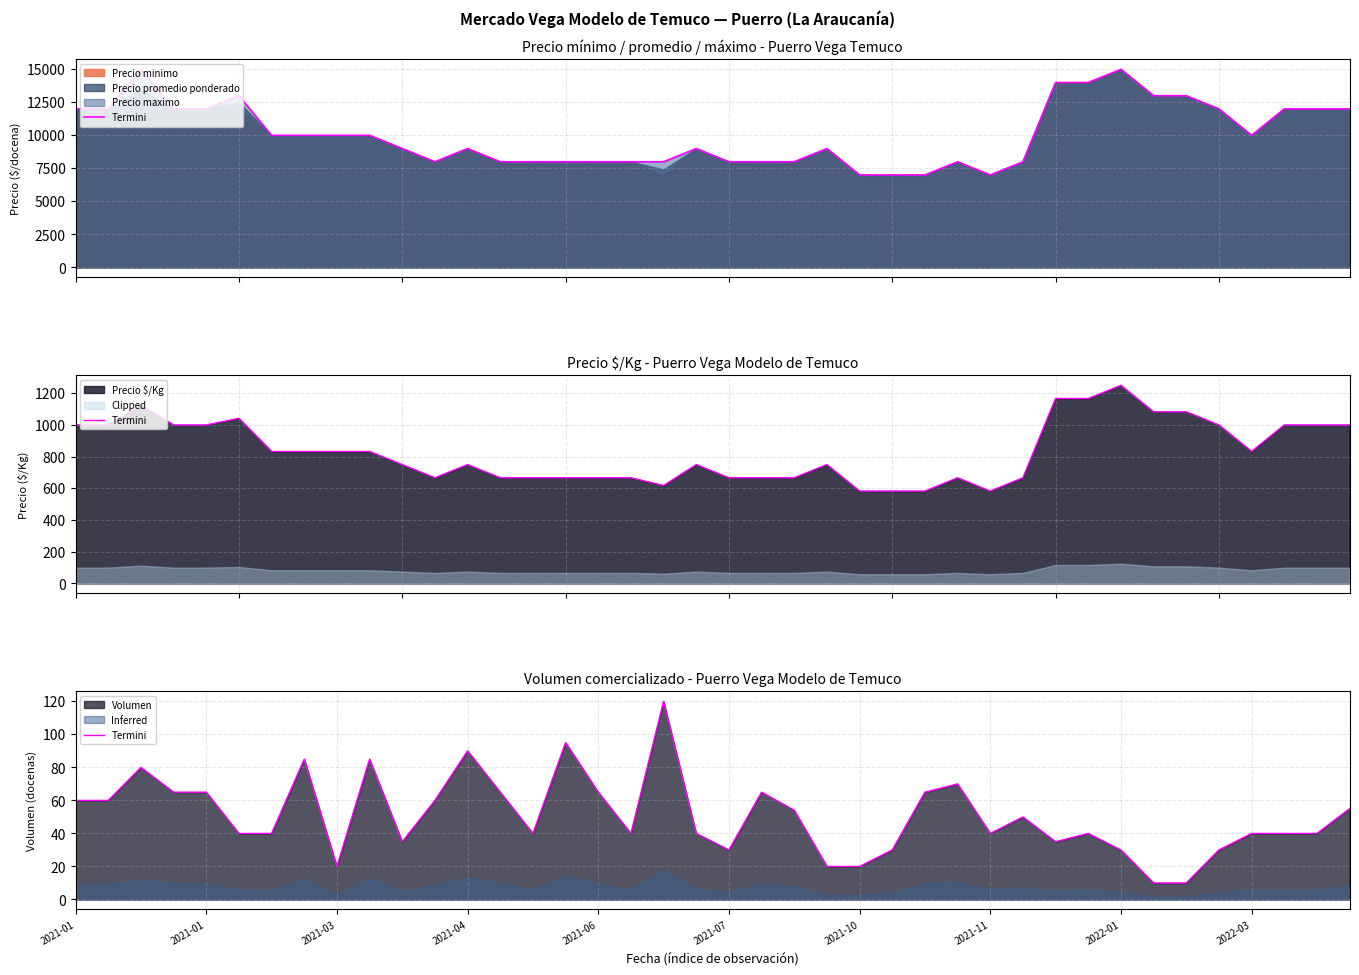

How many interior local valleys (lower than both neighbors) does the data have?

7